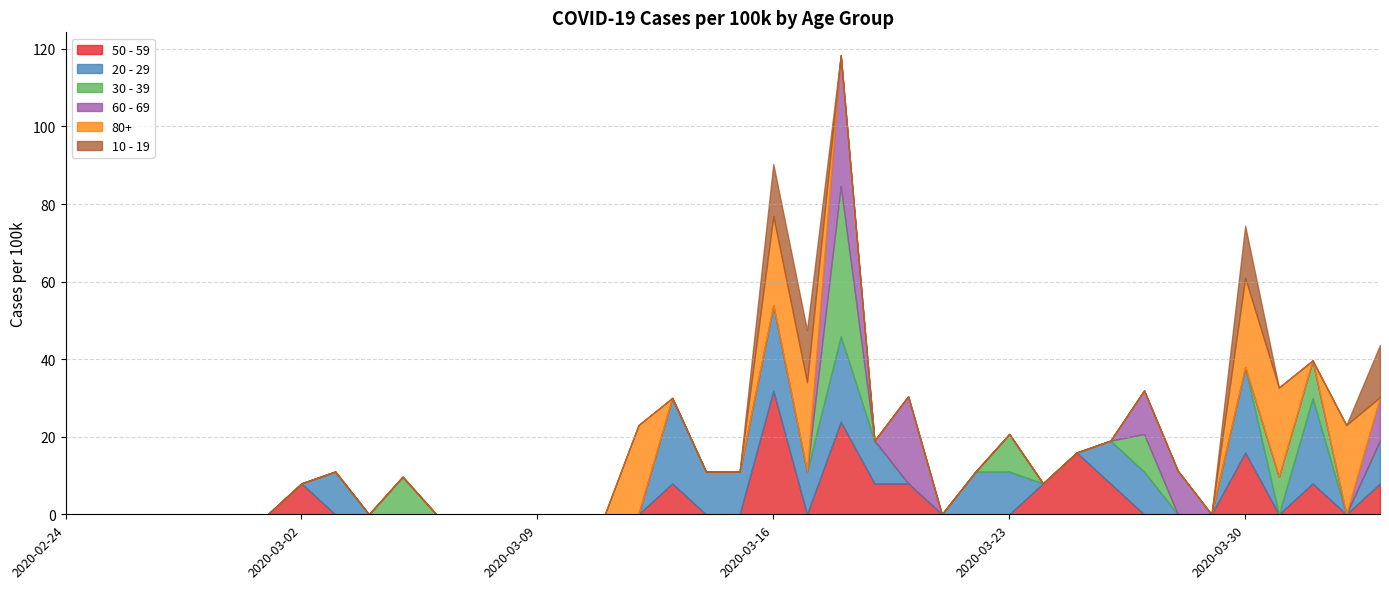

Reading right to left, extract all data points from this chart.

50 - 59: 8.0	0.0	8.0	0.0	15.9	0.0	0.0	0.0	8.0	15.9	8.0	0.0	0.0	0.0	8.0	8.0	23.9	0.0	31.8	0.0	0.0	8.0	0.0	0.0	0.0	0.0	0.0	0.0	0.0	0.0	0.0	0.0	8.0	0.0	0.0	0.0	0.0	0.0	0.0	0.0
20 - 29: 11.0	0.0	22.0	0.0	22.0	0.0	0.0	11.0	11.0	0.0	0.0	11.0	11.0	0.0	0.0	11.0	22.0	11.0	22.0	11.0	11.0	22.0	0.0	0.0	0.0	0.0	0.0	0.0	0.0	0.0	0.0	11.0	0.0	0.0	0.0	0.0	0.0	0.0	0.0	0.0
30 - 39: 0.0	0.0	9.7	9.7	0.0	0.0	0.0	9.7	0.0	0.0	0.0	9.7	0.0	0.0	0.0	0.0	38.7	0.0	0.0	0.0	0.0	0.0	0.0	0.0	0.0	0.0	0.0	0.0	0.0	9.7	0.0	0.0	0.0	0.0	0.0	0.0	0.0	0.0	0.0	0.0
60 - 69: 11.2	0.0	0.0	0.0	0.0	0.0	11.2	11.2	0.0	0.0	0.0	0.0	0.0	0.0	22.5	0.0	33.7	0.0	0.0	0.0	0.0	0.0	0.0	0.0	0.0	0.0	0.0	0.0	0.0	0.0	0.0	0.0	0.0	0.0	0.0	0.0	0.0	0.0	0.0	0.0
80+: 0.0	23.0	0.0	23.0	23.0	0.0	0.0	0.0	0.0	0.0	0.0	0.0	0.0	0.0	0.0	0.0	0.0	23.0	23.0	0.0	0.0	0.0	23.0	0.0	0.0	0.0	0.0	0.0	0.0	0.0	0.0	0.0	0.0	0.0	0.0	0.0	0.0	0.0	0.0	0.0
10 - 19: 13.4	0.0	0.0	0.0	13.4	0.0	0.0	0.0	0.0	0.0	0.0	0.0	0.0	0.0	0.0	0.0	0.0	13.4	13.4	0.0	0.0	0.0	0.0	0.0	0.0	0.0	0.0	0.0	0.0	0.0	0.0	0.0	0.0	0.0	0.0	0.0	0.0	0.0	0.0	0.0